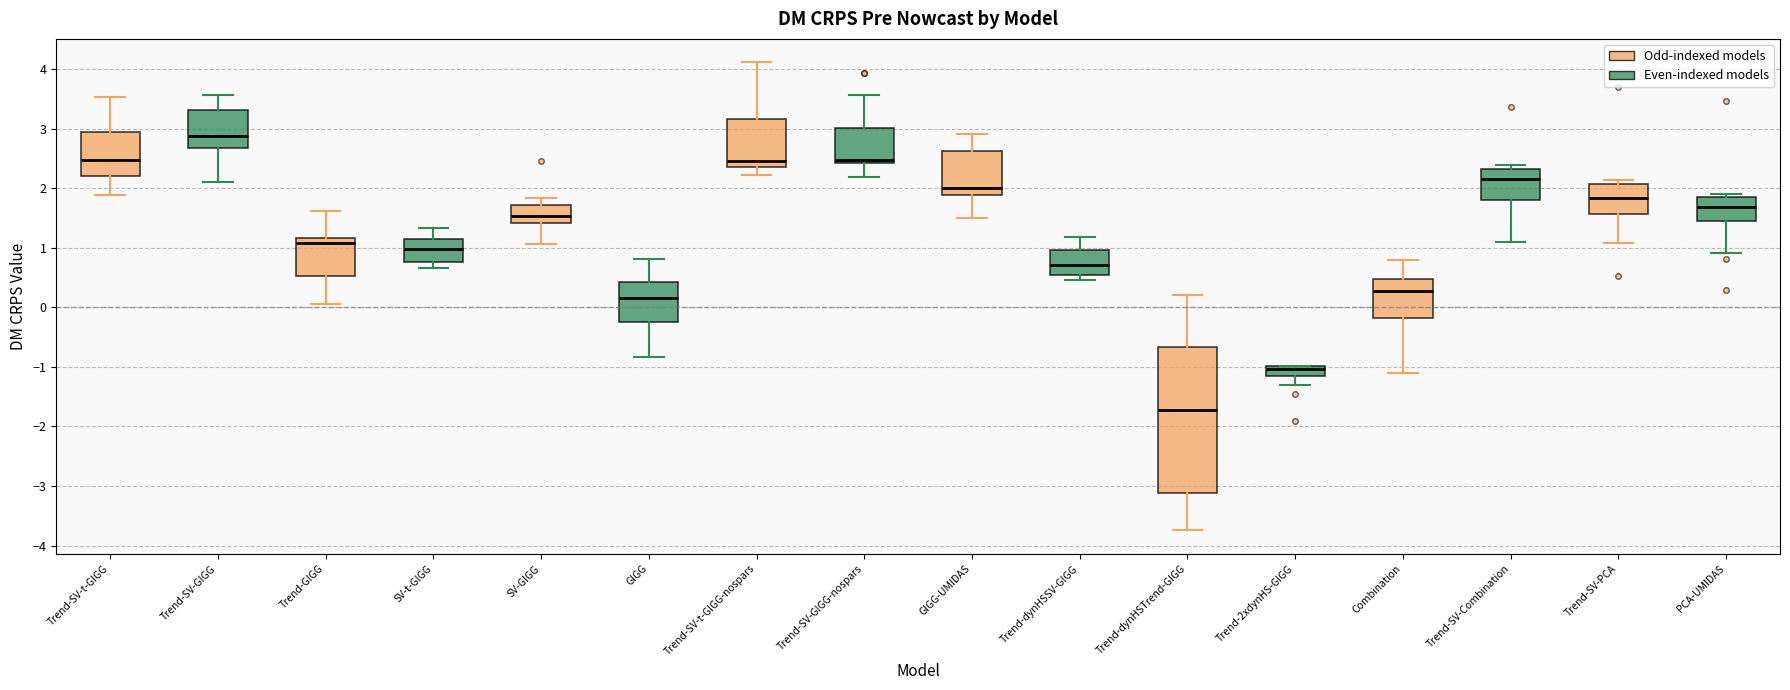

Comparing the boxes themselves (not the whiskers), which one is the tallest?

Trend-dynHSTrend-GIGG